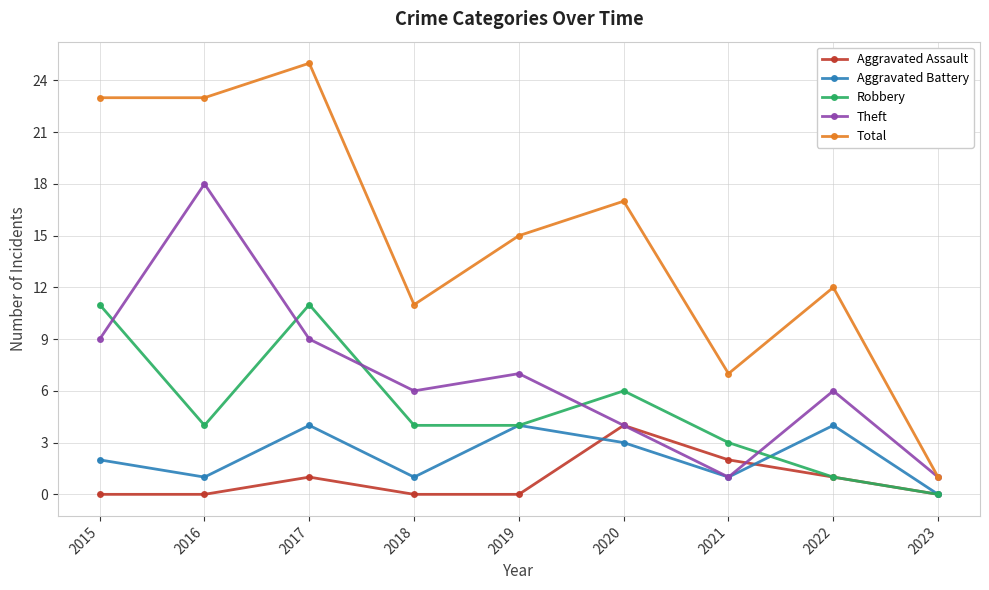

Does the chart have visible grid lines?

Yes